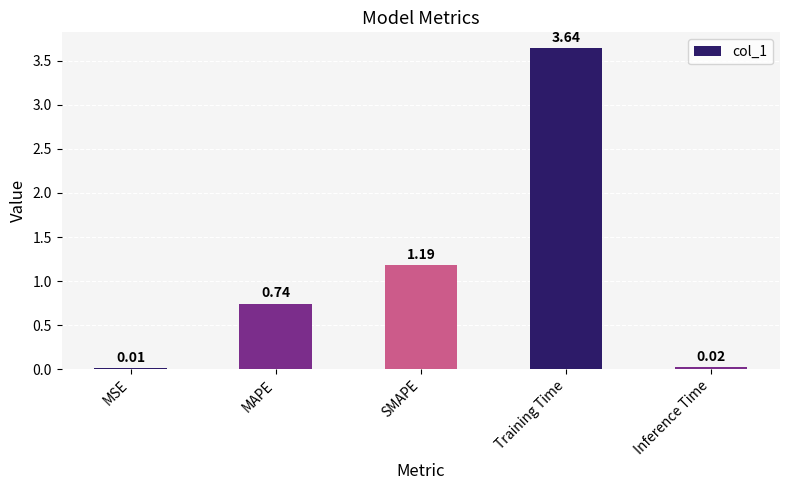

What is the average value?

1.1